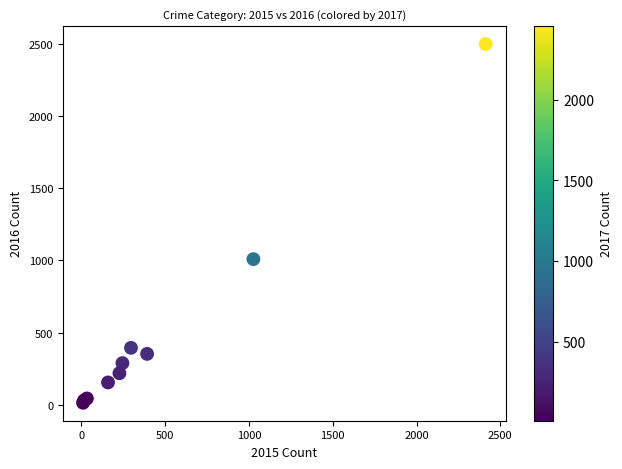

What Y value in the scatter plot is closest to 1256?

1009